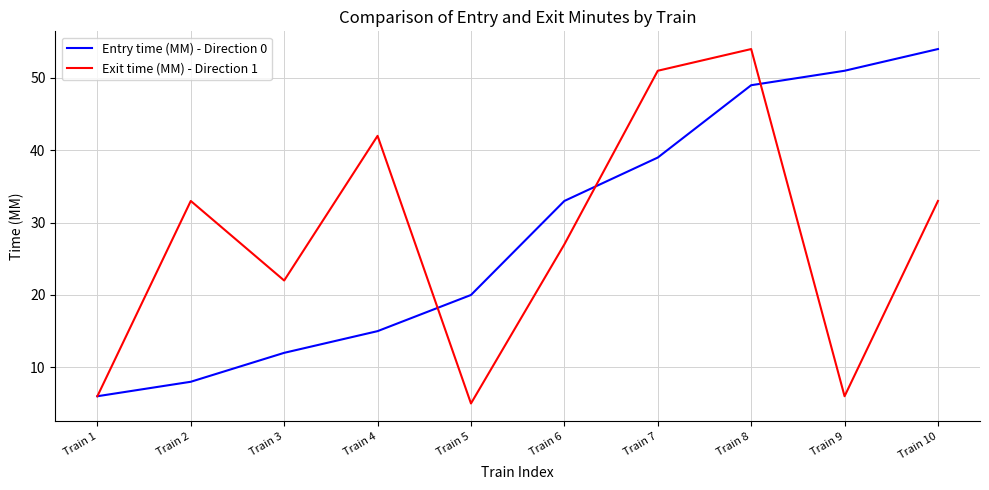

At which category is the sum across all series the highest?

Train 8